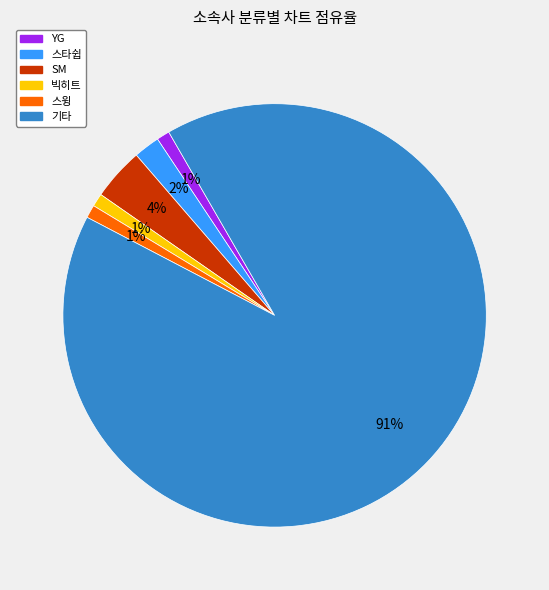

To the nearest percent, what is the average slice percentage?

17%